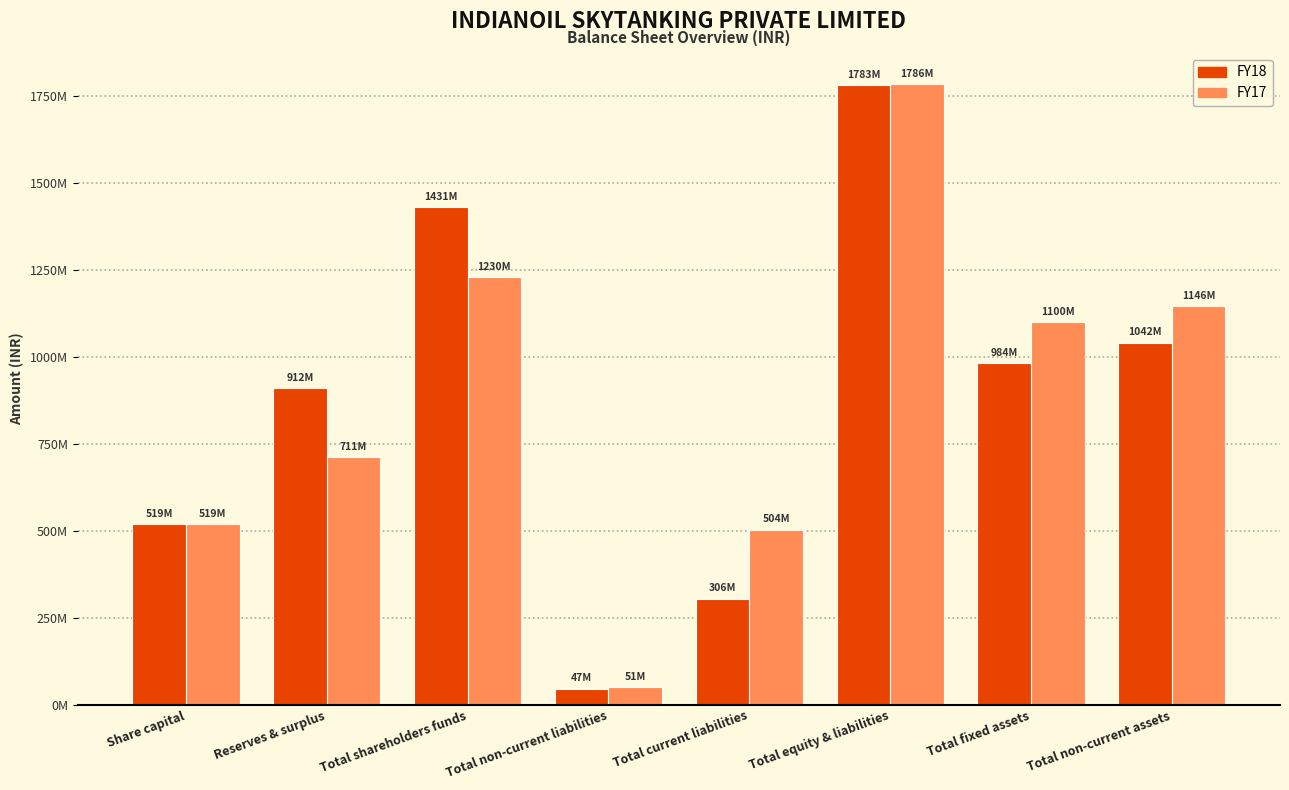

Is it true that FY18 equals 519000000 at Share capital?

True